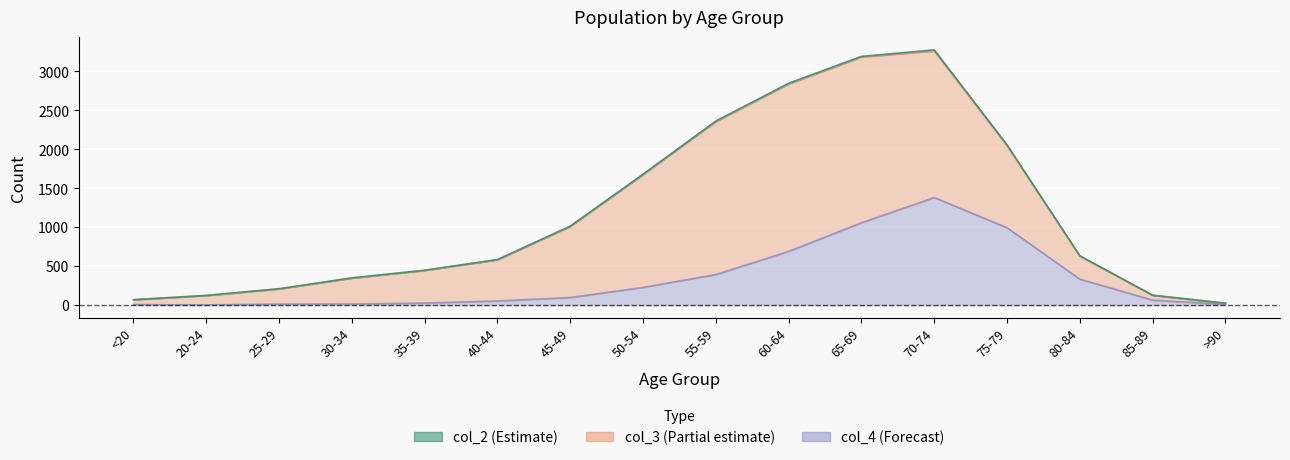

Which category has the lowest value across all series?

<20